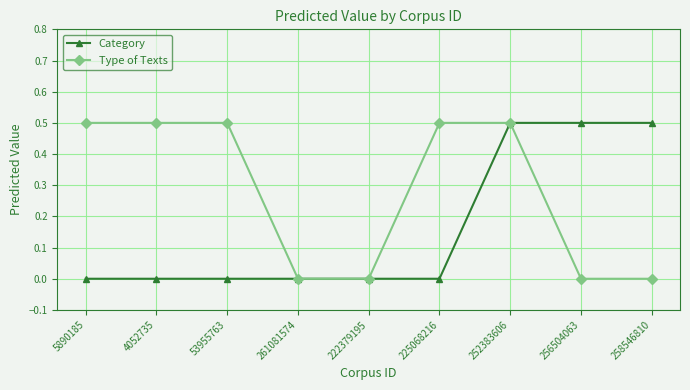

List the series in order of their overall mean, highest first.

Type of Texts, Category